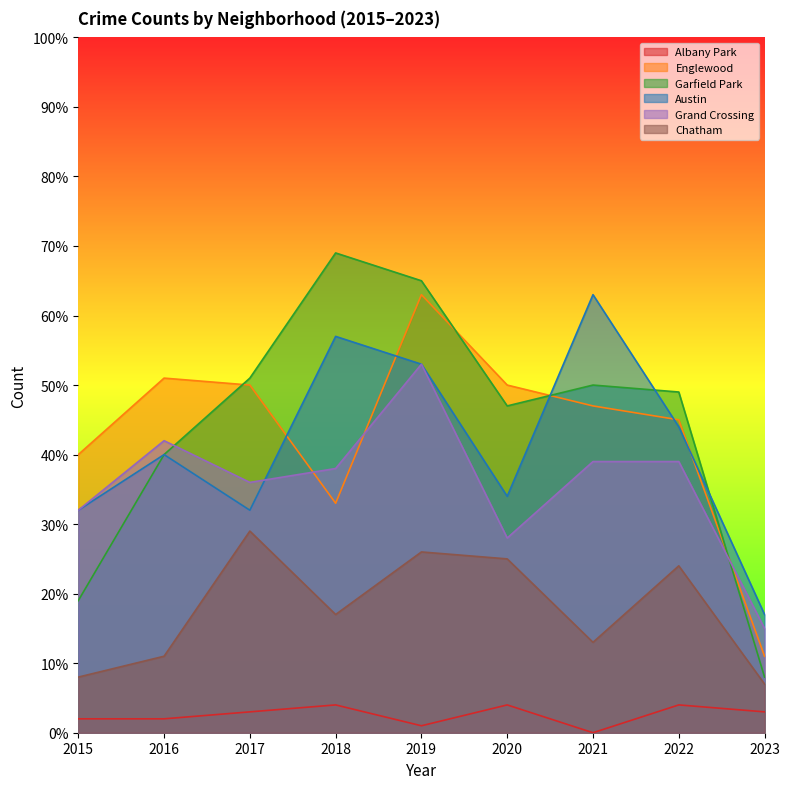

What are all the series names shown in the legend?

Albany Park, Englewood, Garfield Park, Austin, Grand Crossing, Chatham